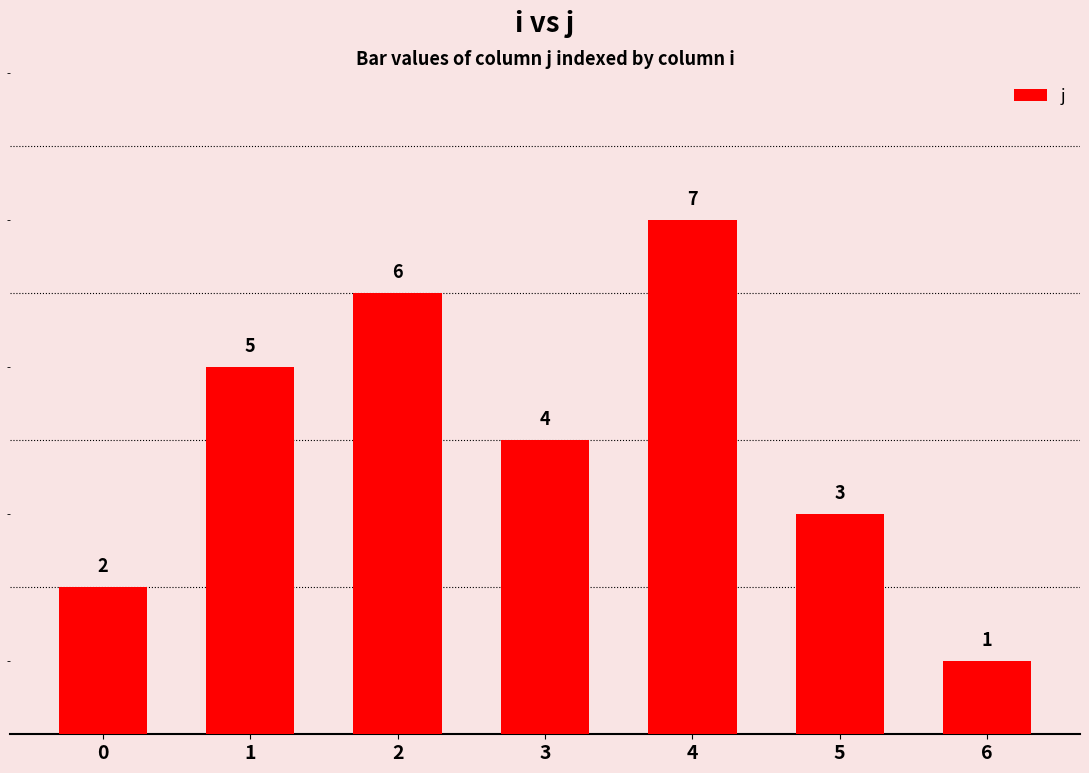

At which label does the data first exceed 4?

1